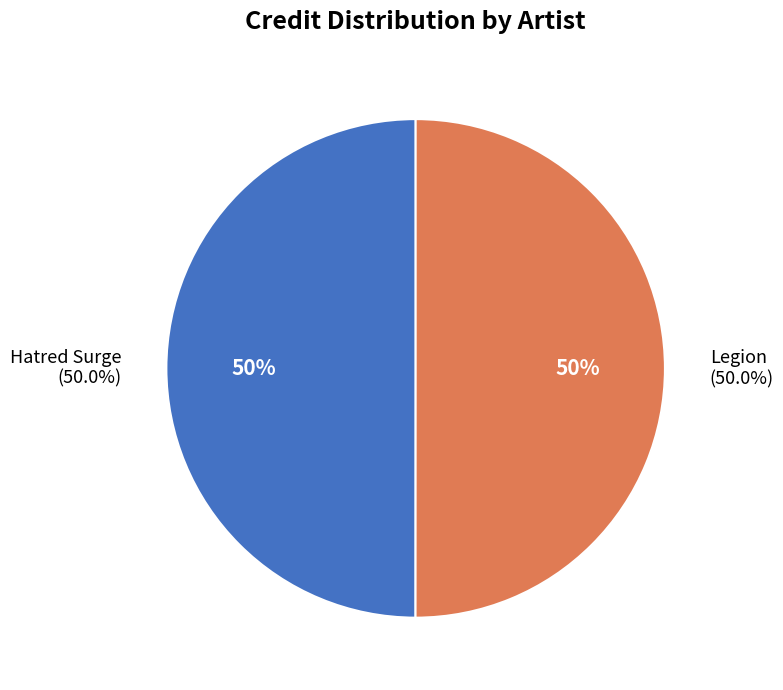

To the nearest percent, what percentage of the pie is Hatred Surge?

50%